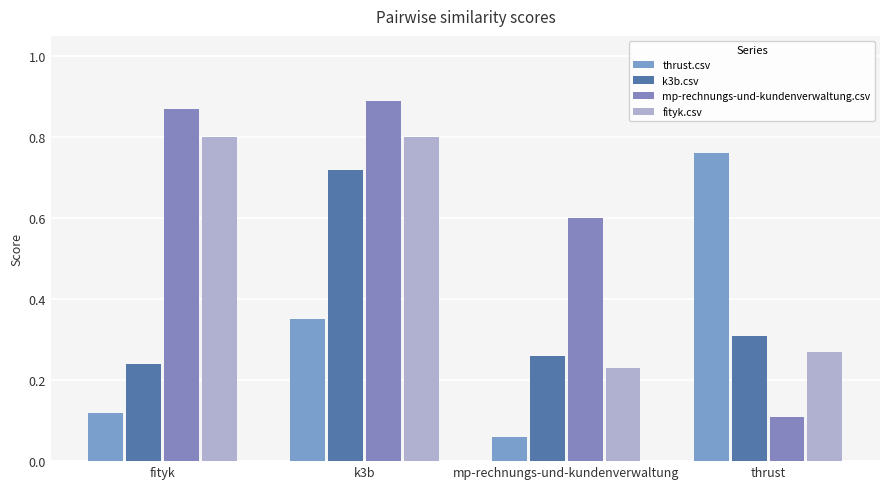

Are the bars horizontal?

No